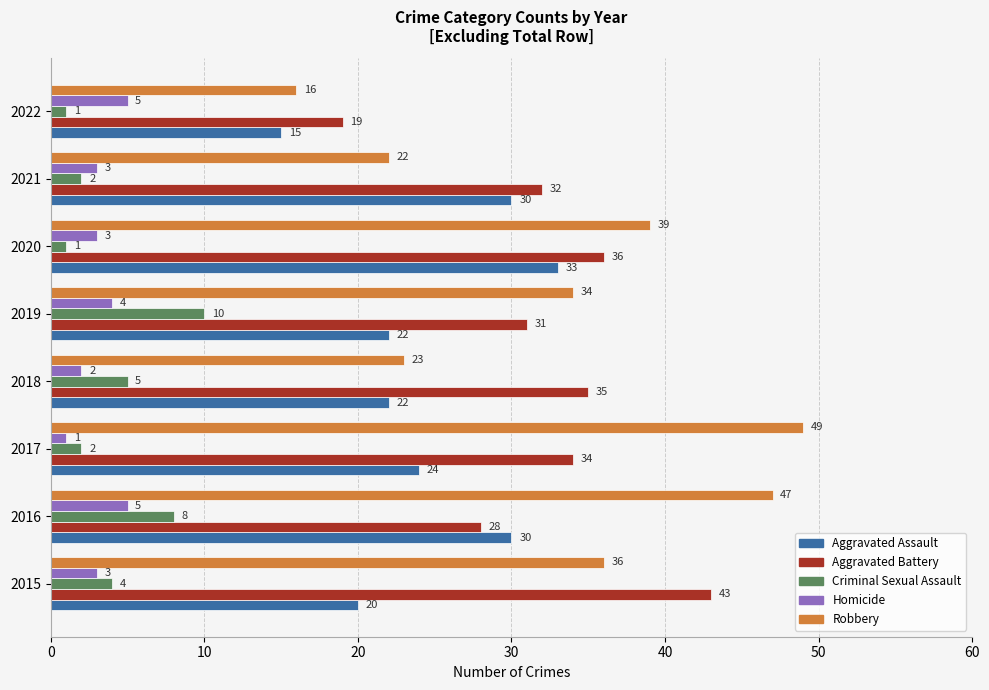

What is the maximum value shown in the chart?

49